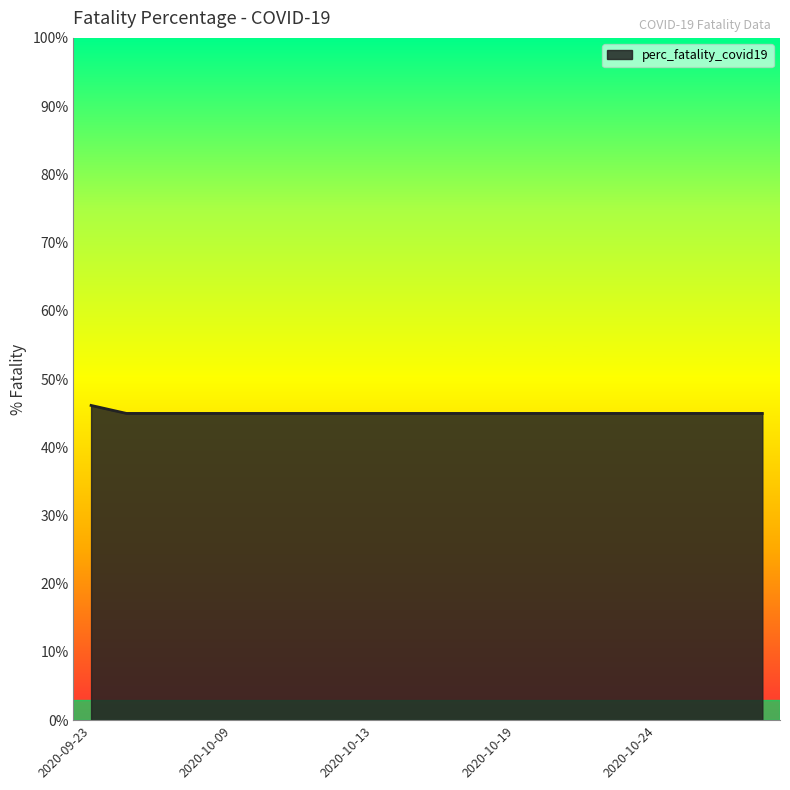

What is the minimum value shown in the chart?

45.0